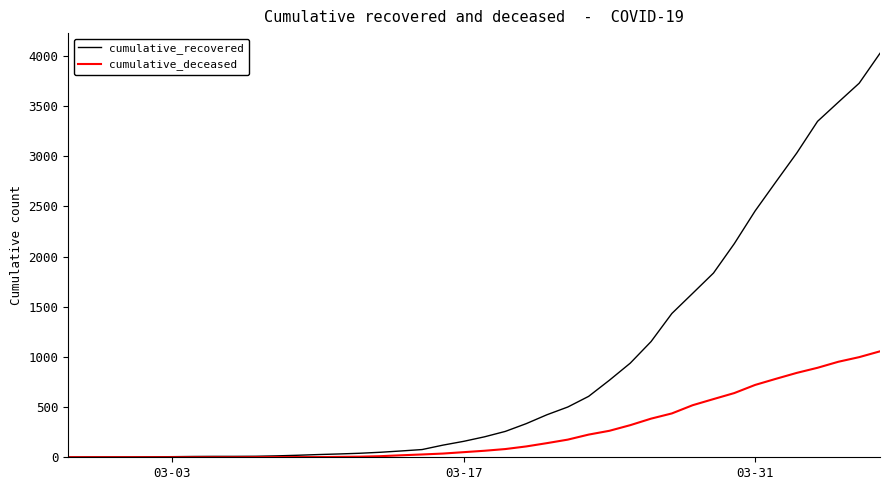

Which series has the largest range (max minus min)?

cumulative_recovered